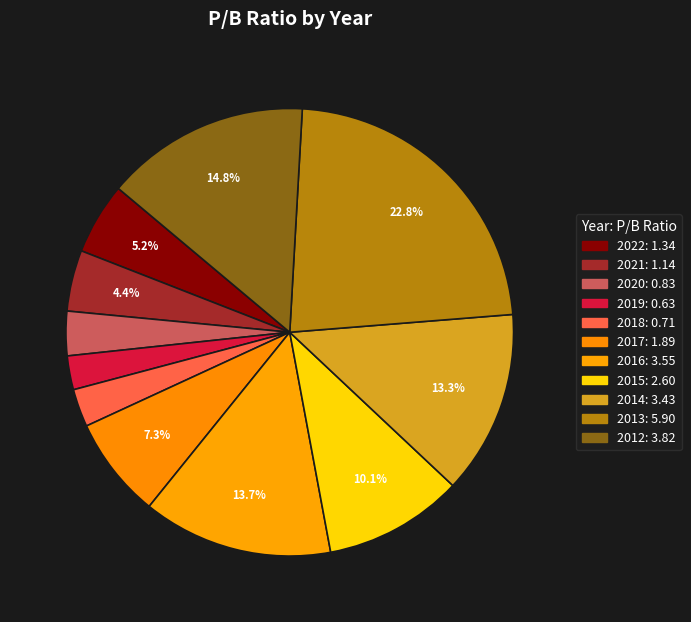

How many segments does this pie chart have?

11